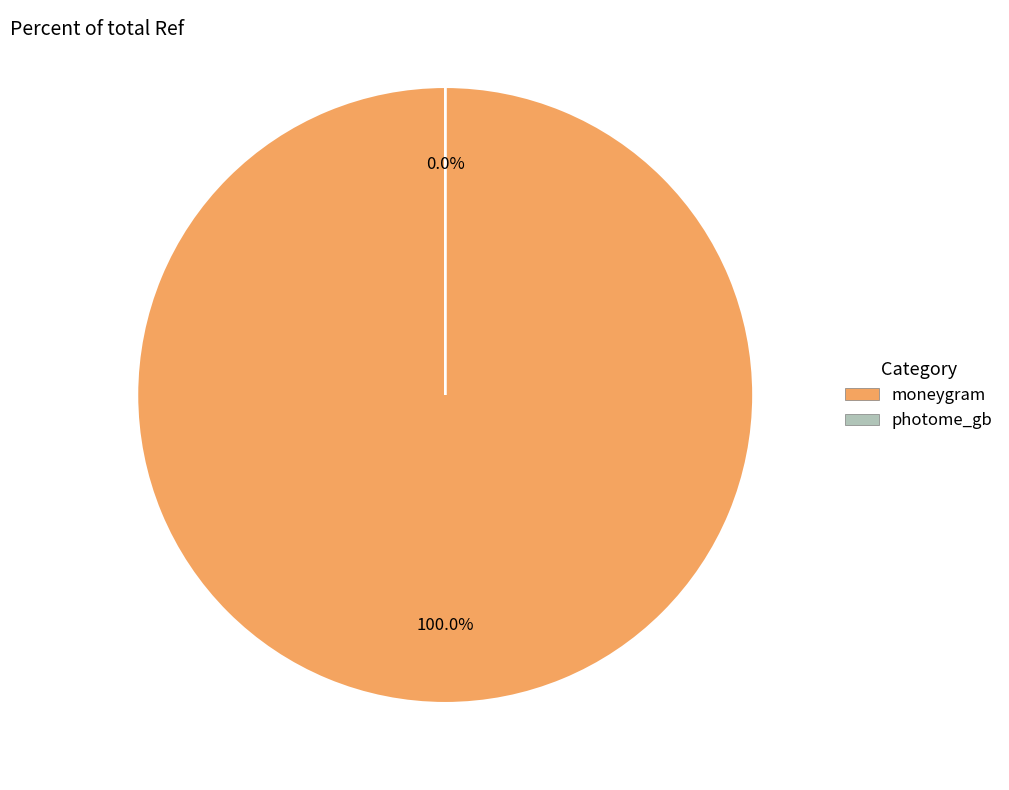

Count the number of slices in the pie.

2